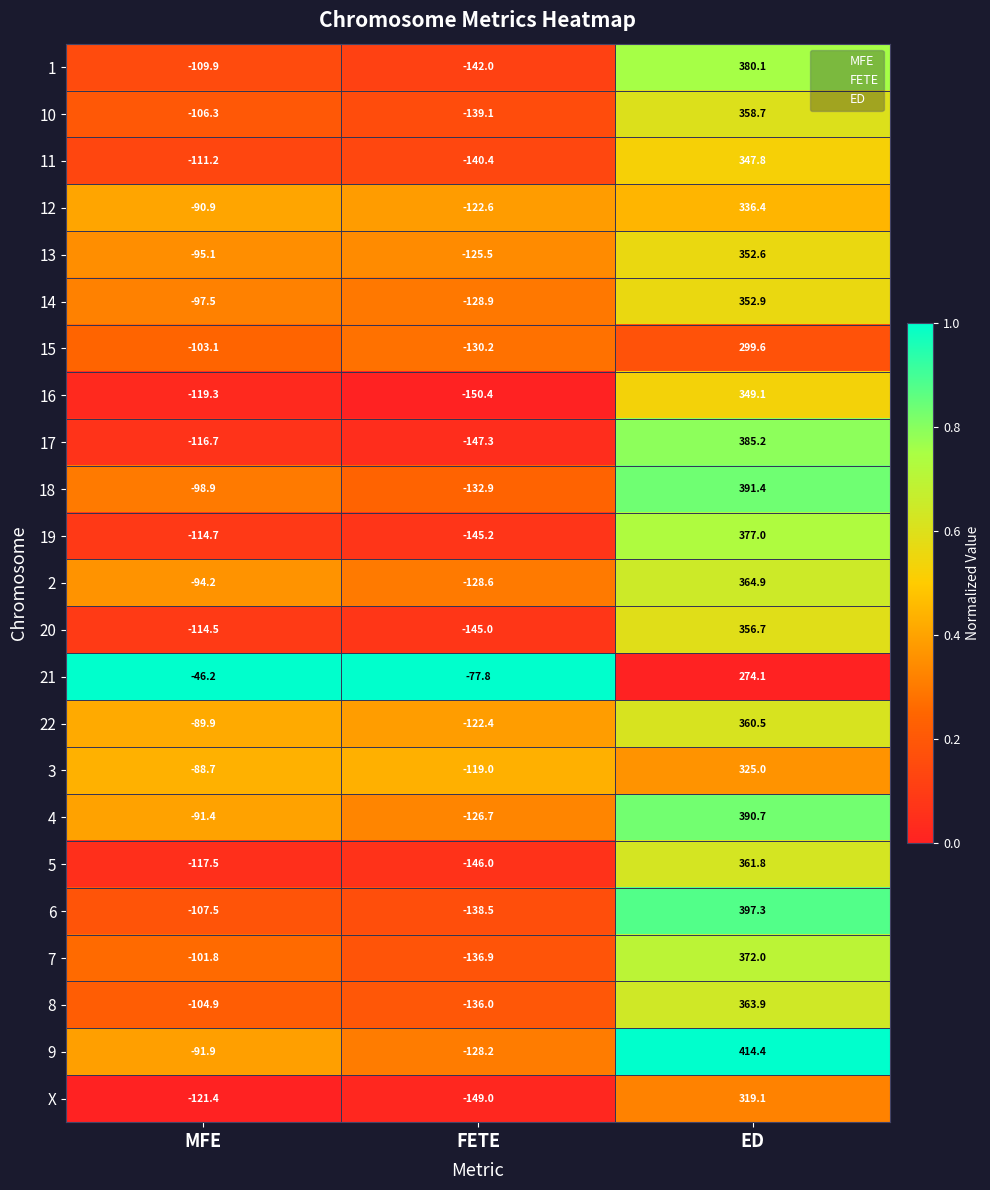

Which series has the widest spread of values?

9